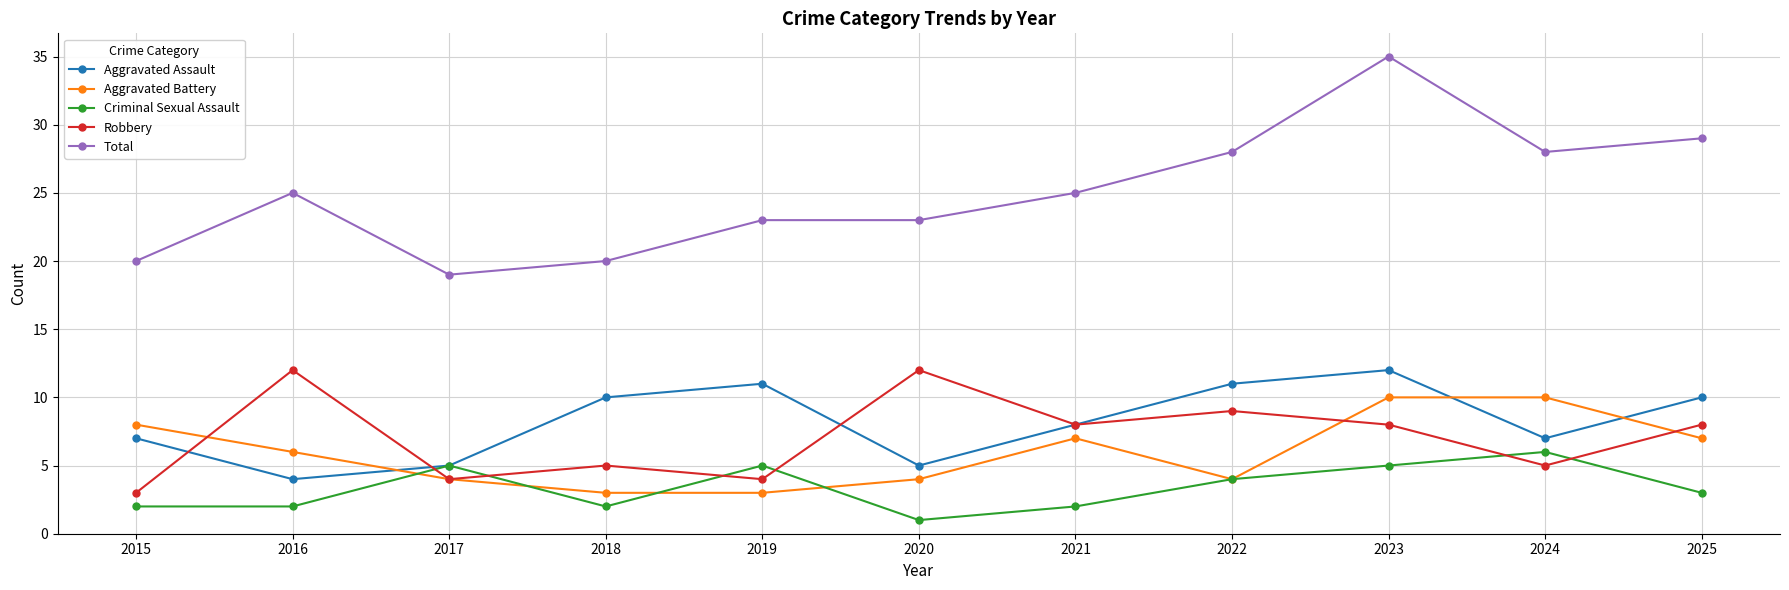

Which series has the largest total across all categories?

Total